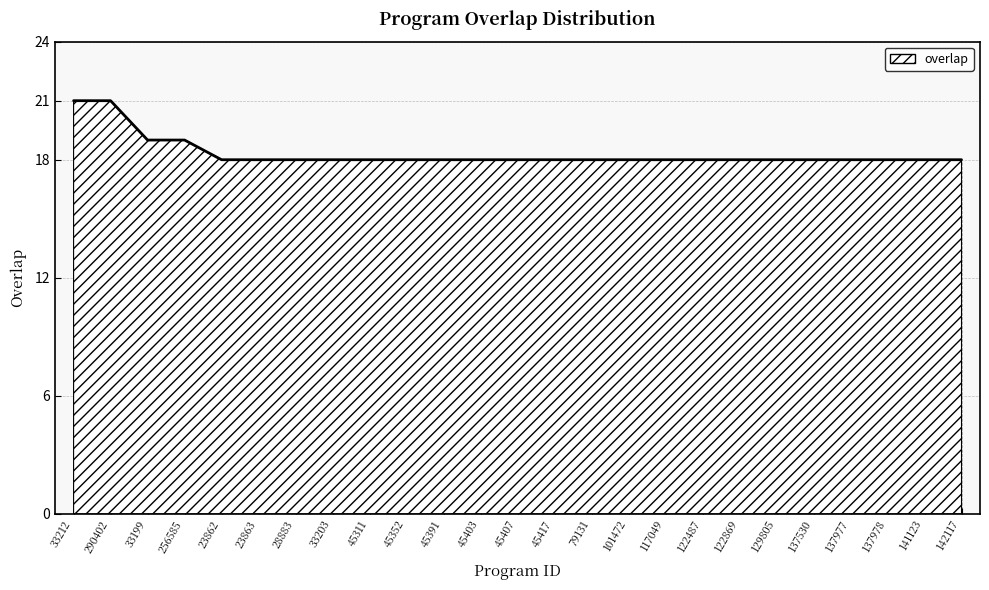

Does the chart display data point markers on the line(s)?

No